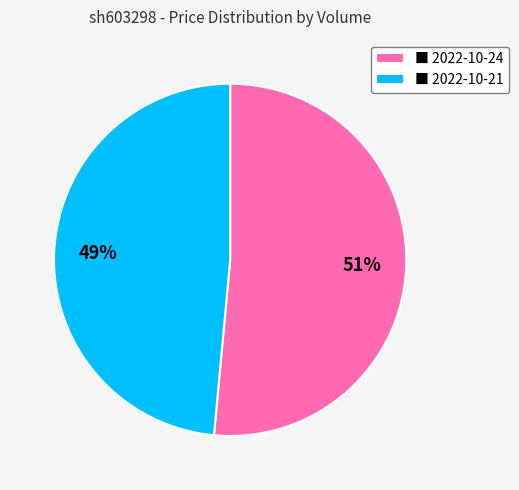

What percentage is the ■ 2022-10-24 slice, to the nearest percent?

51%